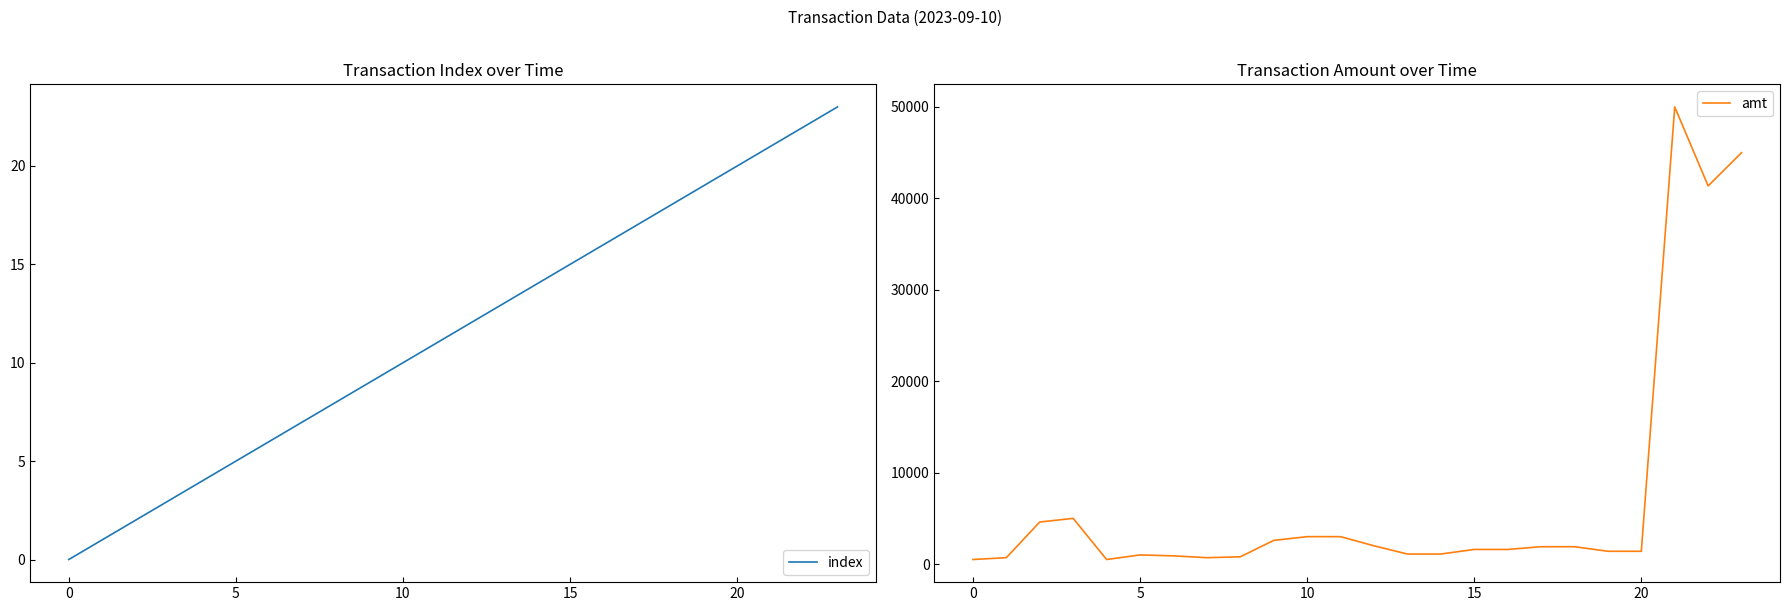

Does the chart have visible grid lines?

No